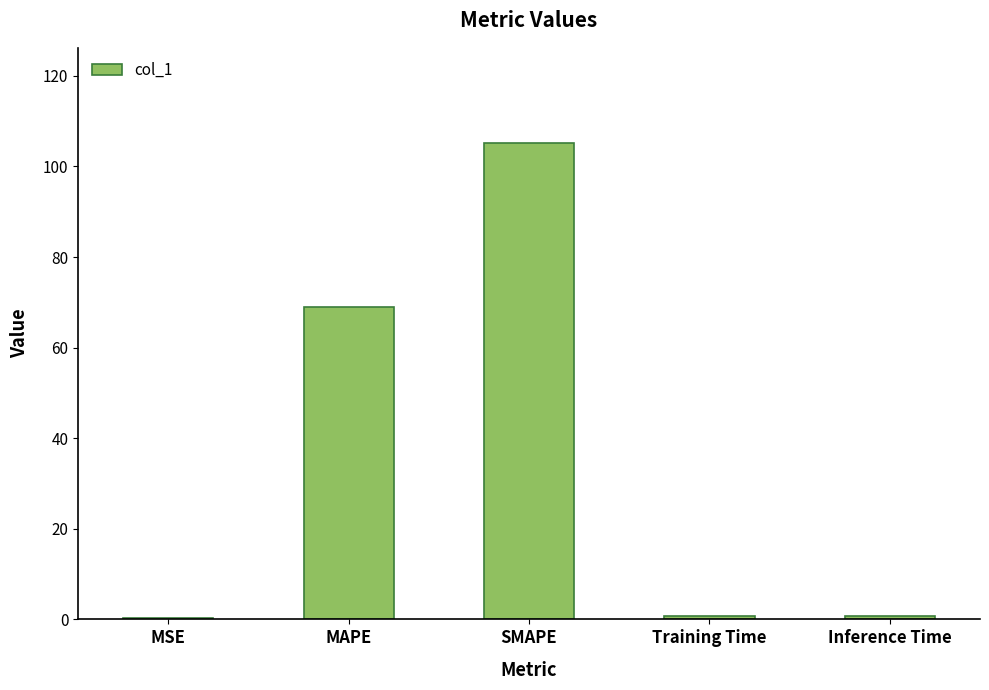

Count the number of data series in this chart.

1